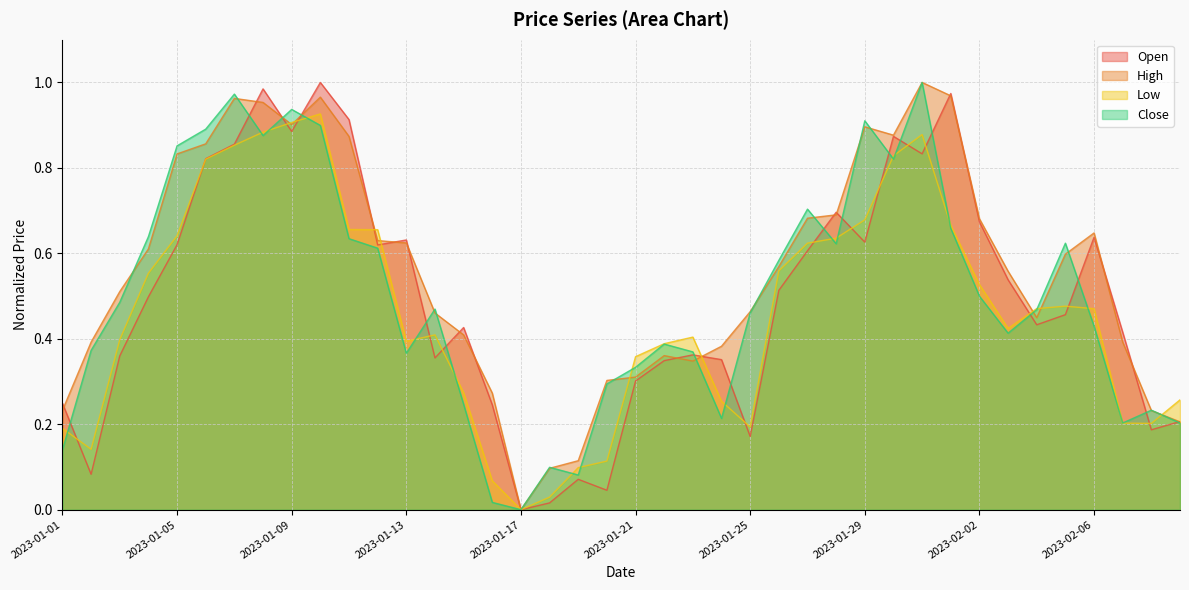

How many values in Open are above zero?

39